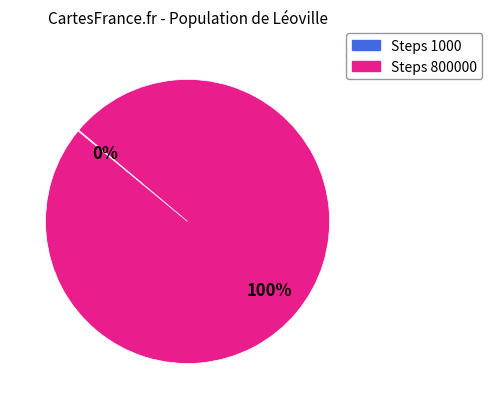

Is there a majority slice in this chart?

Yes